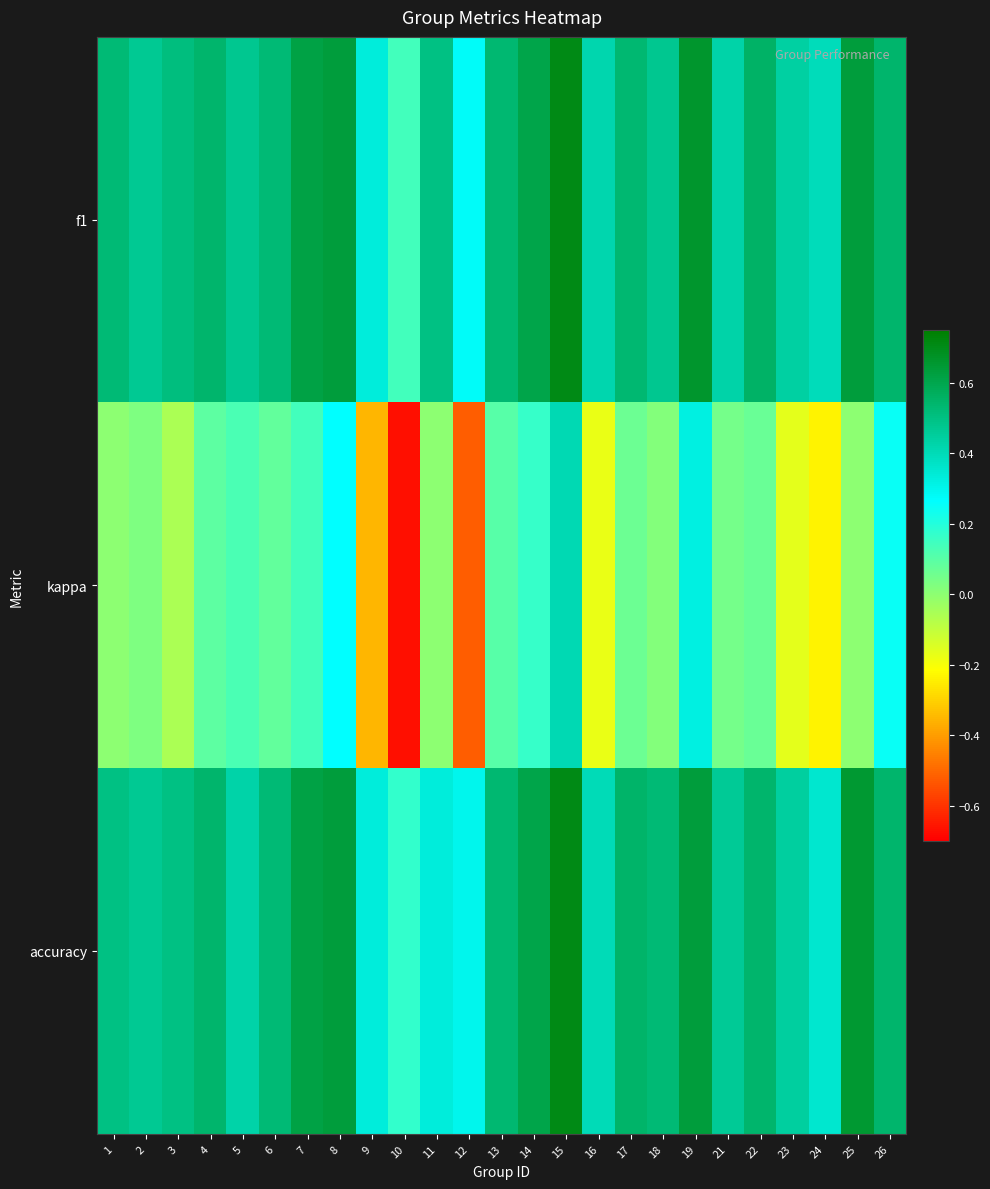

Reading left to right, extract all data points from this chart.

f1: 1=0.5	2=0.5	3=0.5	4=0.5	5=0.5	6=0.5	7=0.6	8=0.6	9=0.3	10=0.1	11=0.5	12=0.3	13=0.5	14=0.6	15=0.7	16=0.4	17=0.5	18=0.5	19=0.7	21=0.4	22=0.6	23=0.4	24=0.4	25=0.6	26=0.5
kappa: 1=0.0	2=0.0	3=-0.1	4=0.1	5=0.1	6=0.1	7=0.1	8=0.3	9=-0.3	10=-0.7	11=0.0	12=-0.5	13=0.1	14=0.2	15=0.4	16=-0.2	17=0.1	18=0.0	19=0.3	21=0.0	22=0.1	23=-0.2	24=-0.2	25=0.0	26=0.2
accuracy: 1=0.5	2=0.5	3=0.5	4=0.5	5=0.4	6=0.5	7=0.6	8=0.6	9=0.3	10=0.2	11=0.3	12=0.3	13=0.5	14=0.6	15=0.7	16=0.4	17=0.6	18=0.5	19=0.6	21=0.5	22=0.5	23=0.4	24=0.4	25=0.7	26=0.5